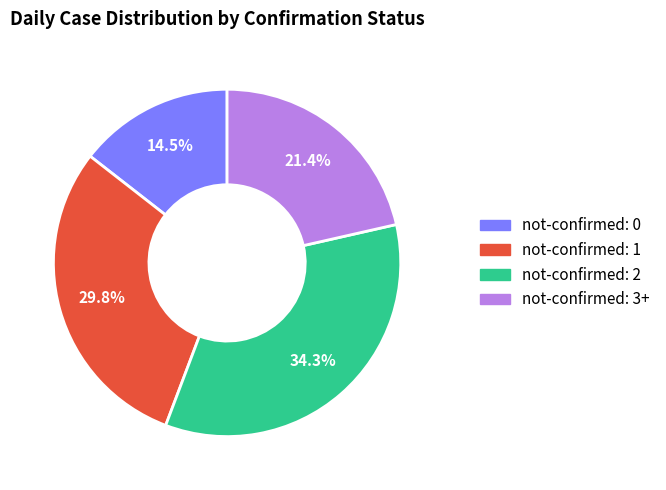

Is there a majority slice in this chart?

No